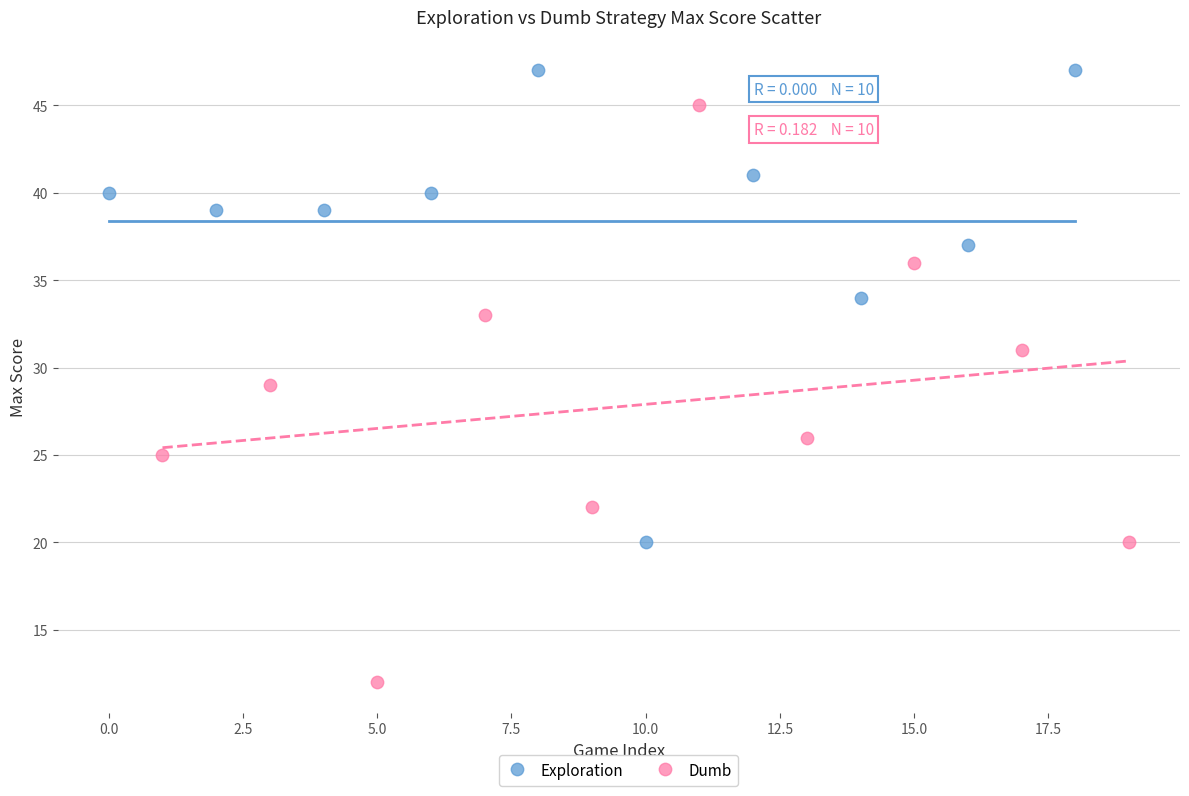

Which series contains the highest Y value?

Exploration